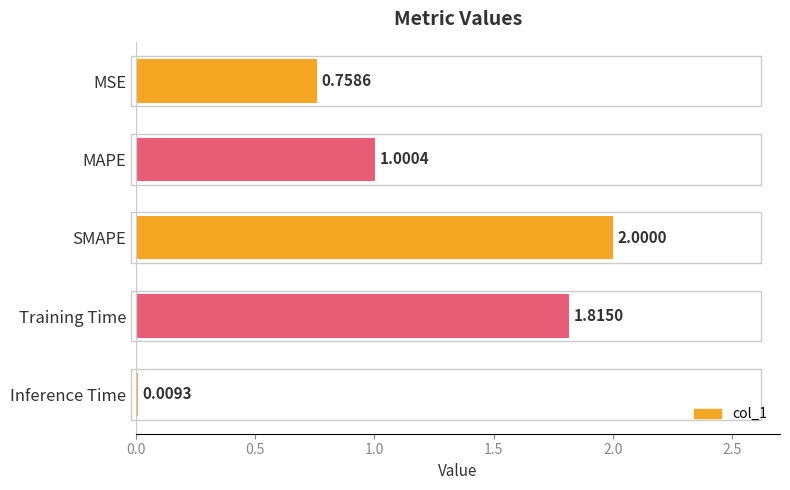

List the labels in order of value, smallest first.

Inference Time, MSE, MAPE, Training Time, SMAPE